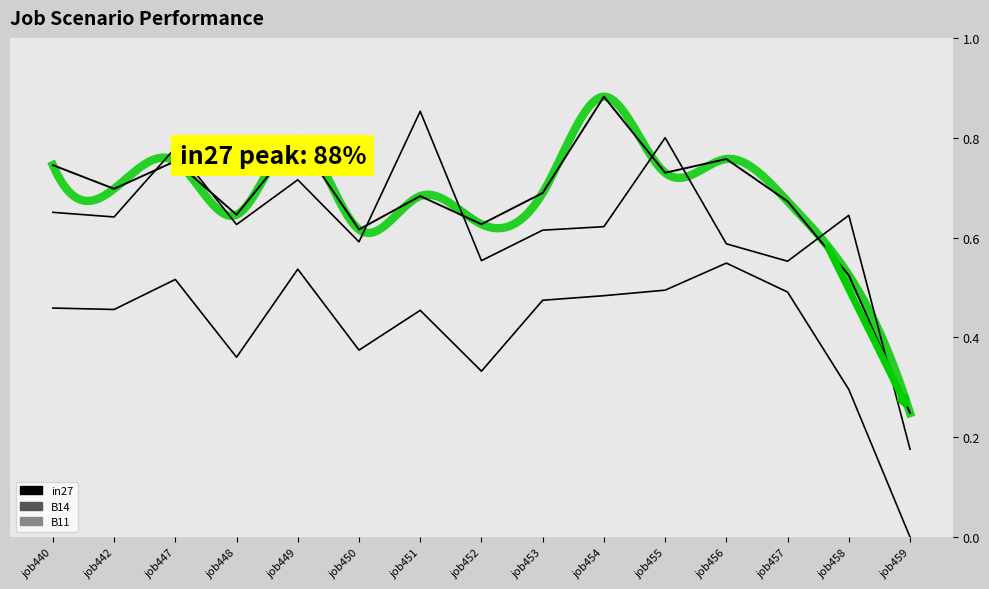

What is the sum of all B14 values?

9.4